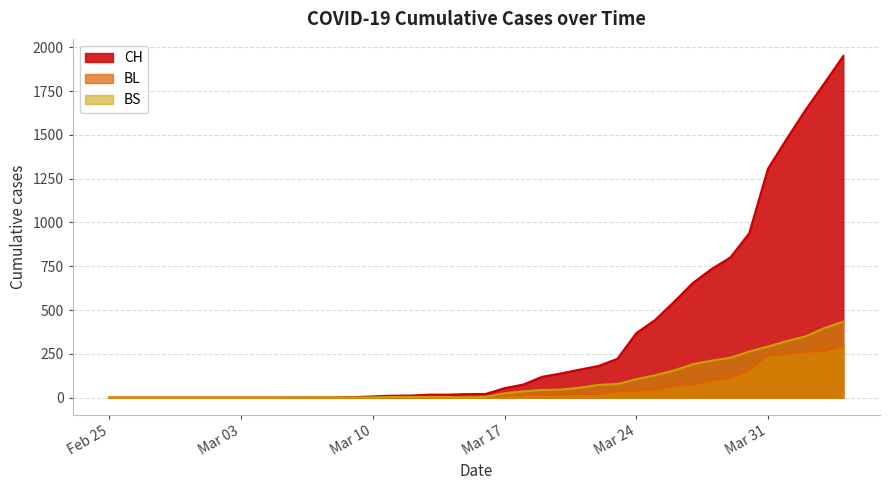

What is the greatest value displayed?

1950